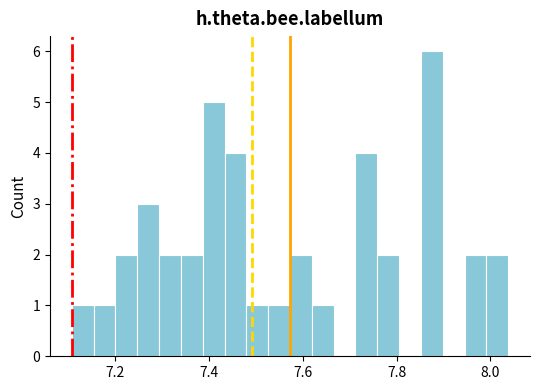

Read against the x-axis, roughly where is the centre of the tallest bar?

7.88